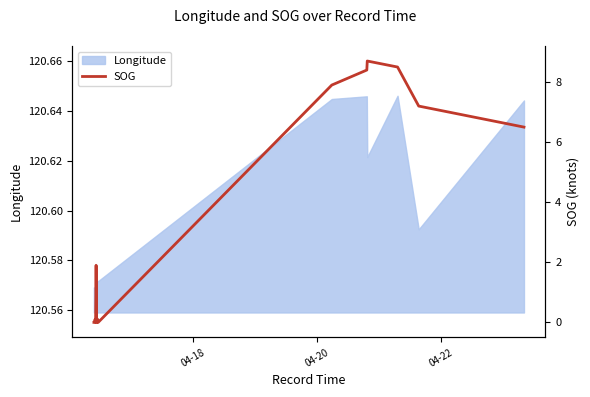

How many values are above zero?

9